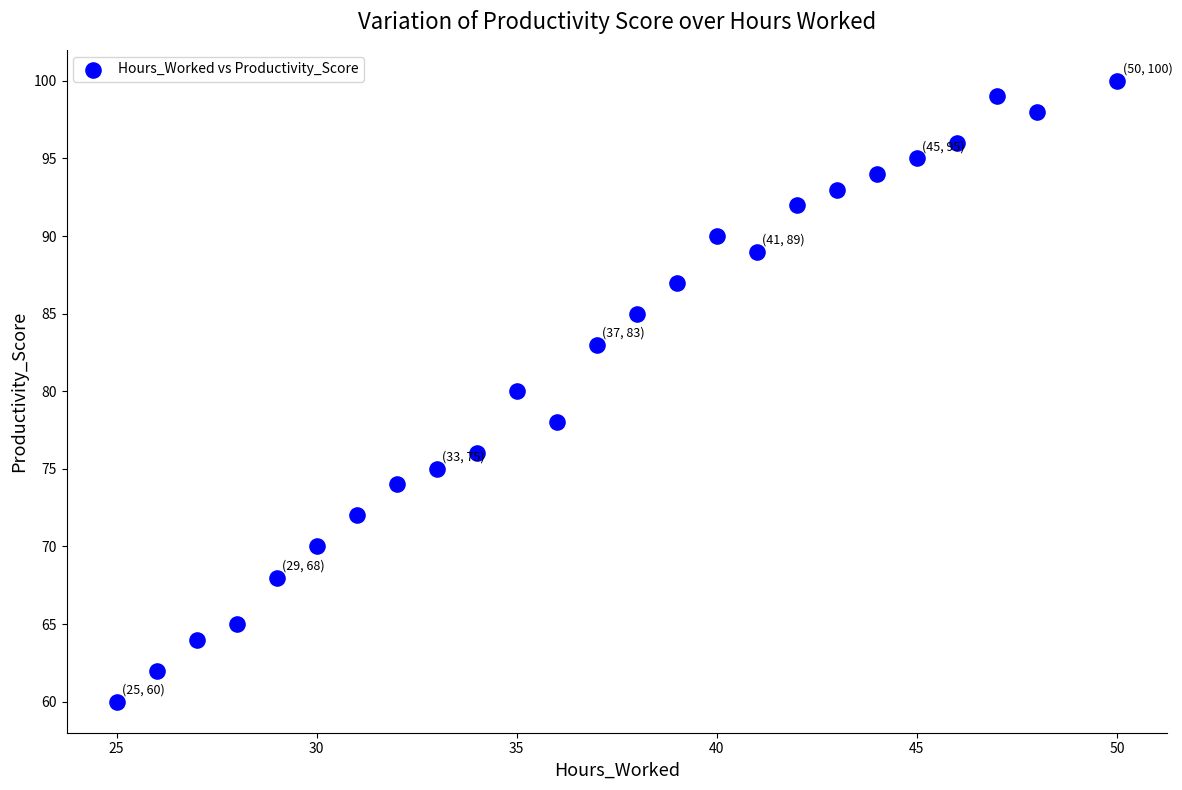

What is the range of X values (max minus min)?

25